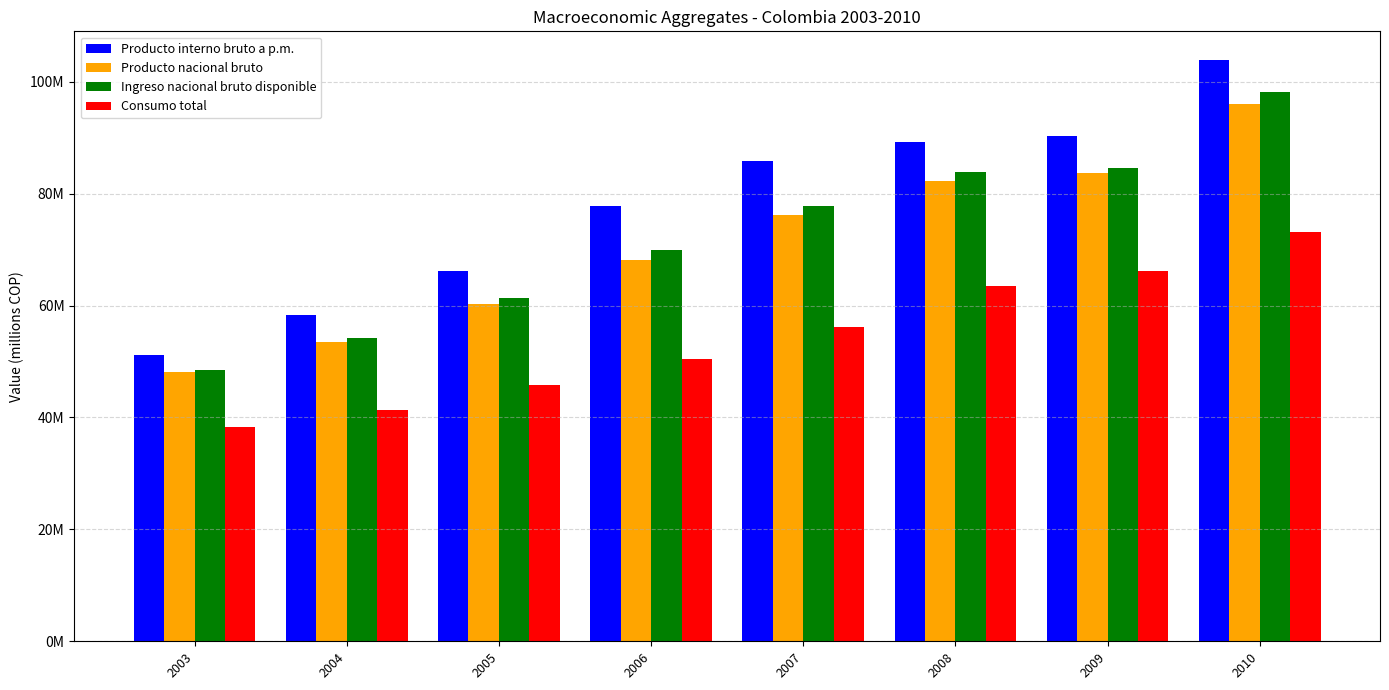

What is the difference between the Producto interno bruto a p.m. values at 2005 and 2009?

24026931